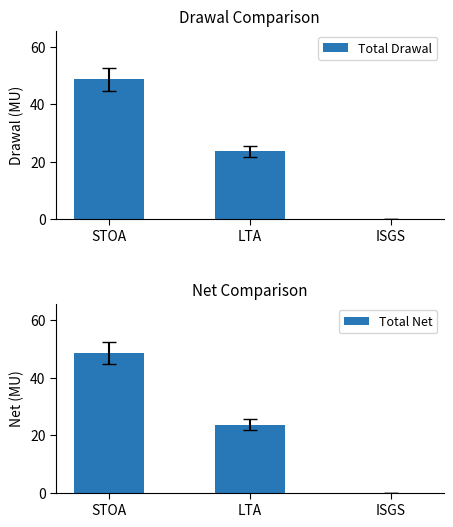

What is the label of the 3rd bar from the right?

STOA